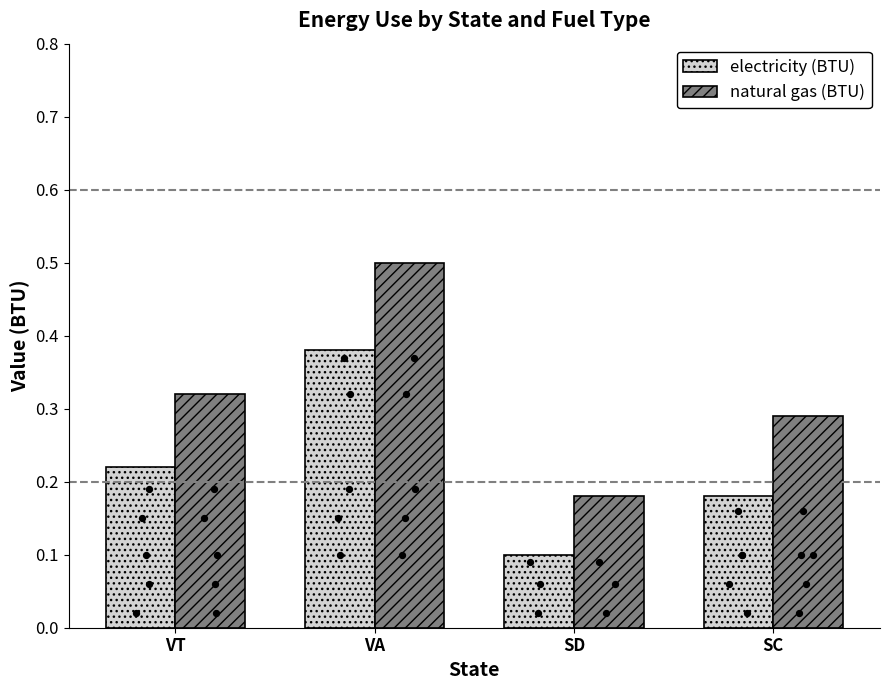

What are all the series names shown in the legend?

electricity (BTU), natural gas (BTU)